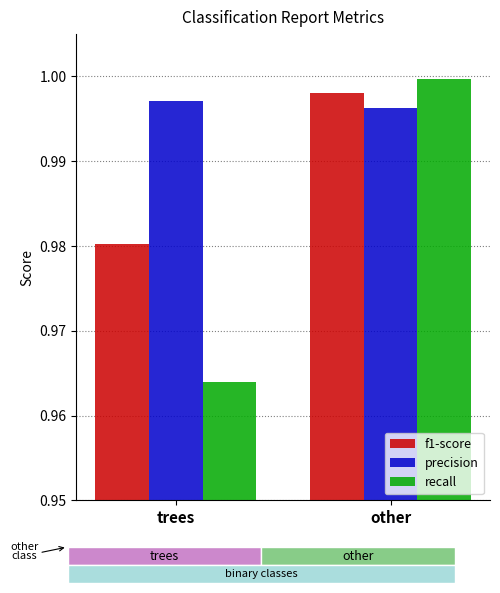

The value of f1-score at trees is 0.3. True or false?

False